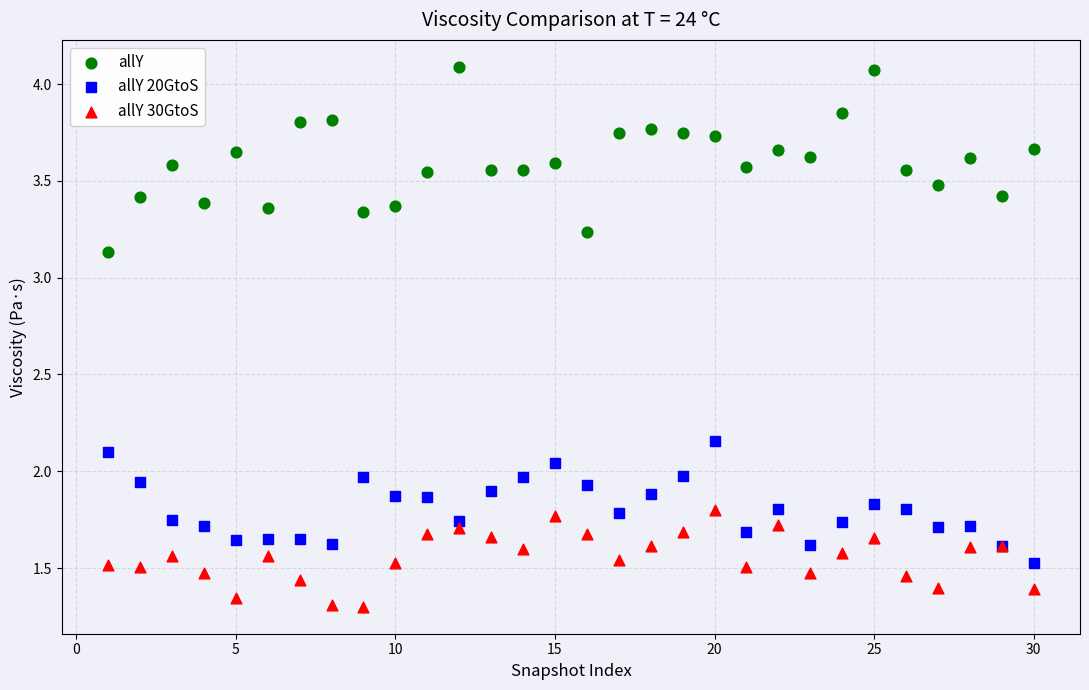

Which series has the largest Y range (max minus min)?

allY